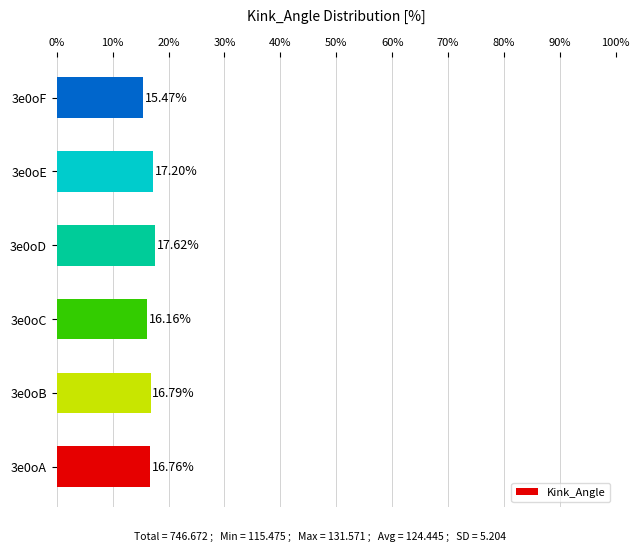

What is the difference between the second highest and minimum values?

1.7